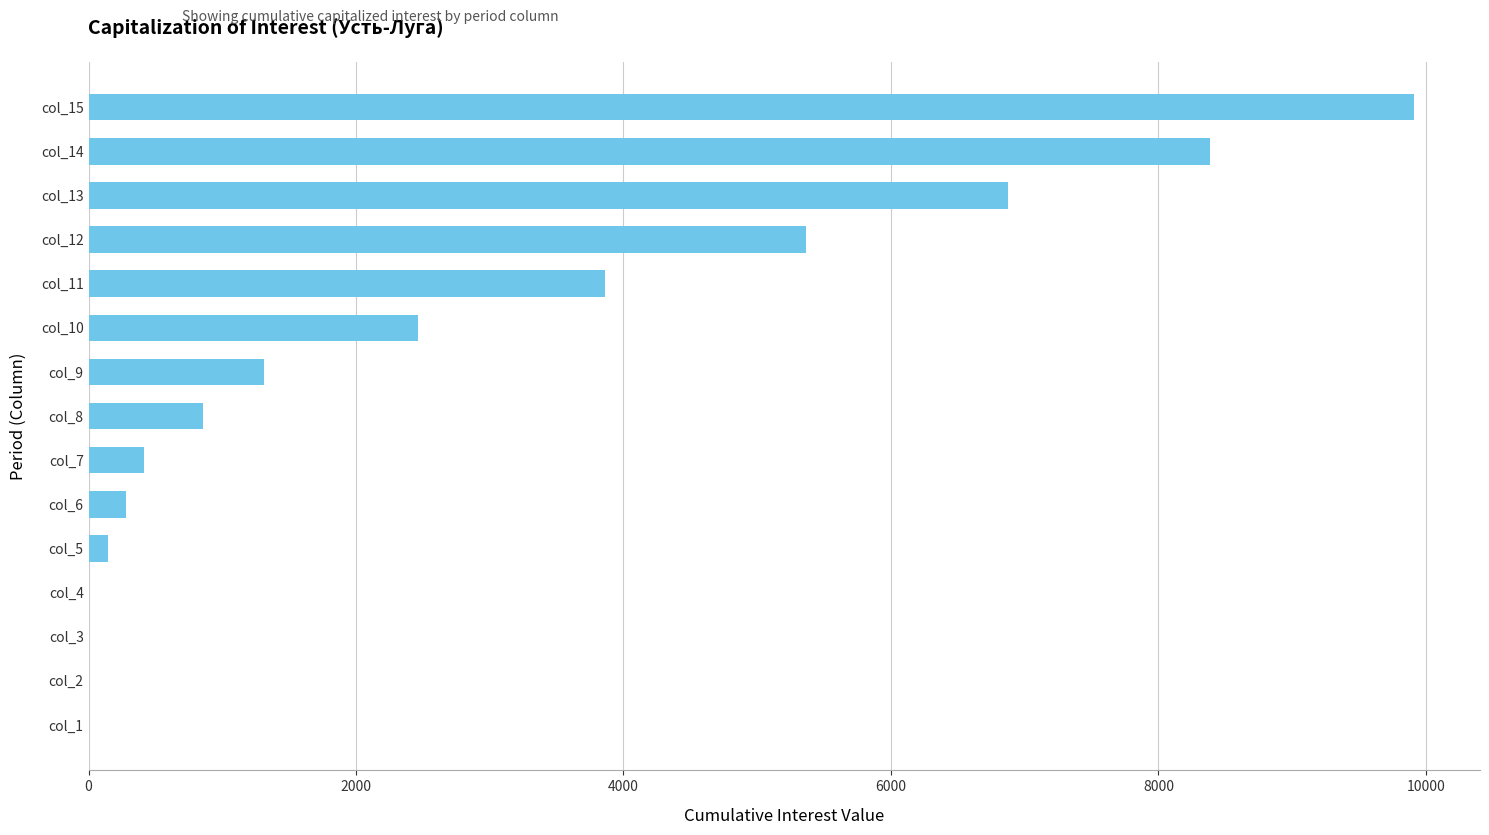

Is it true that the value at col_8 is 387.1?

False